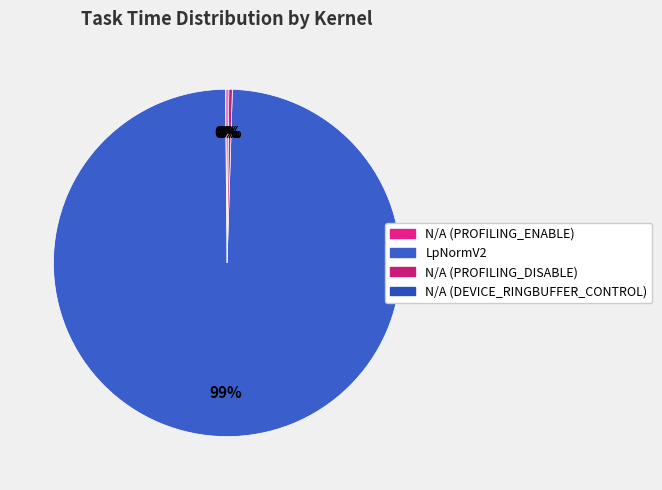

Is the sum of N/A (PROFILING_DISABLE) and LpNormV2 greater than half?

Yes